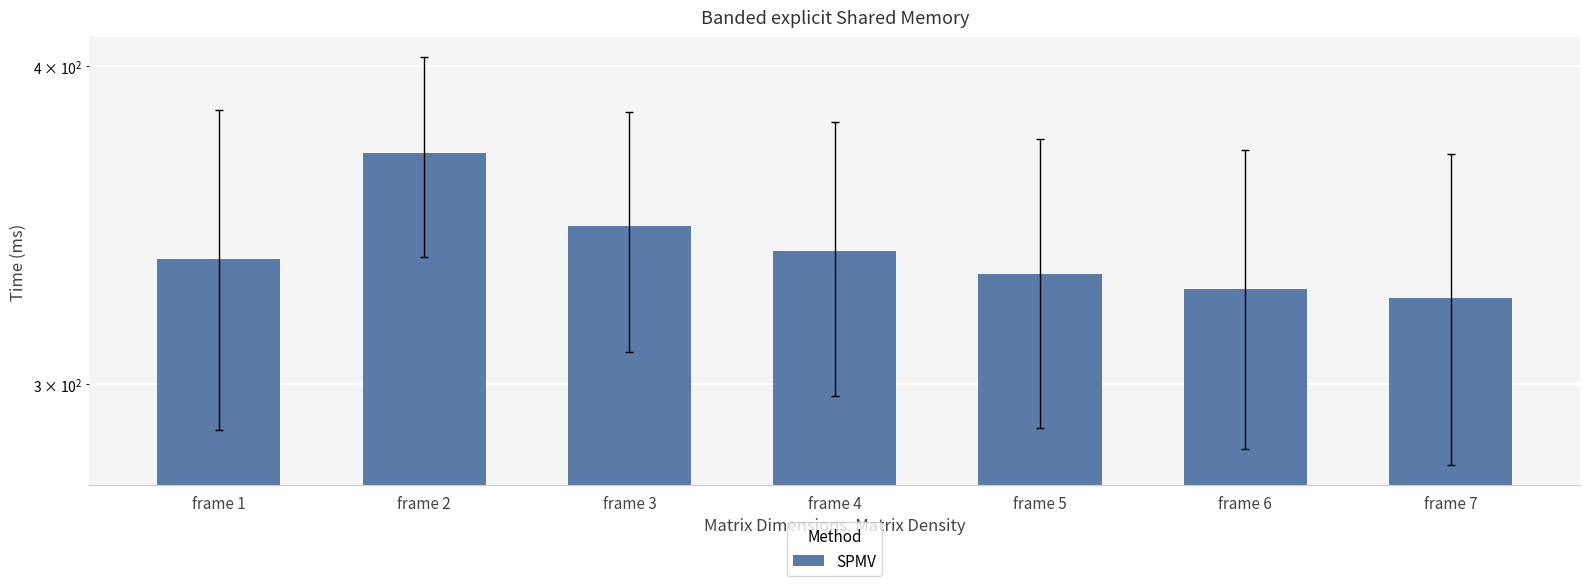

Approximately how many times larger is the value at frame 6 compared to frame 4?

1.0